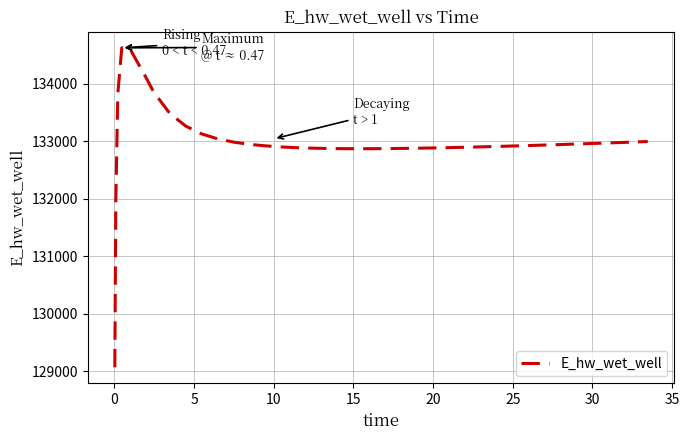

What is the minimum value shown in the chart?

129070.2